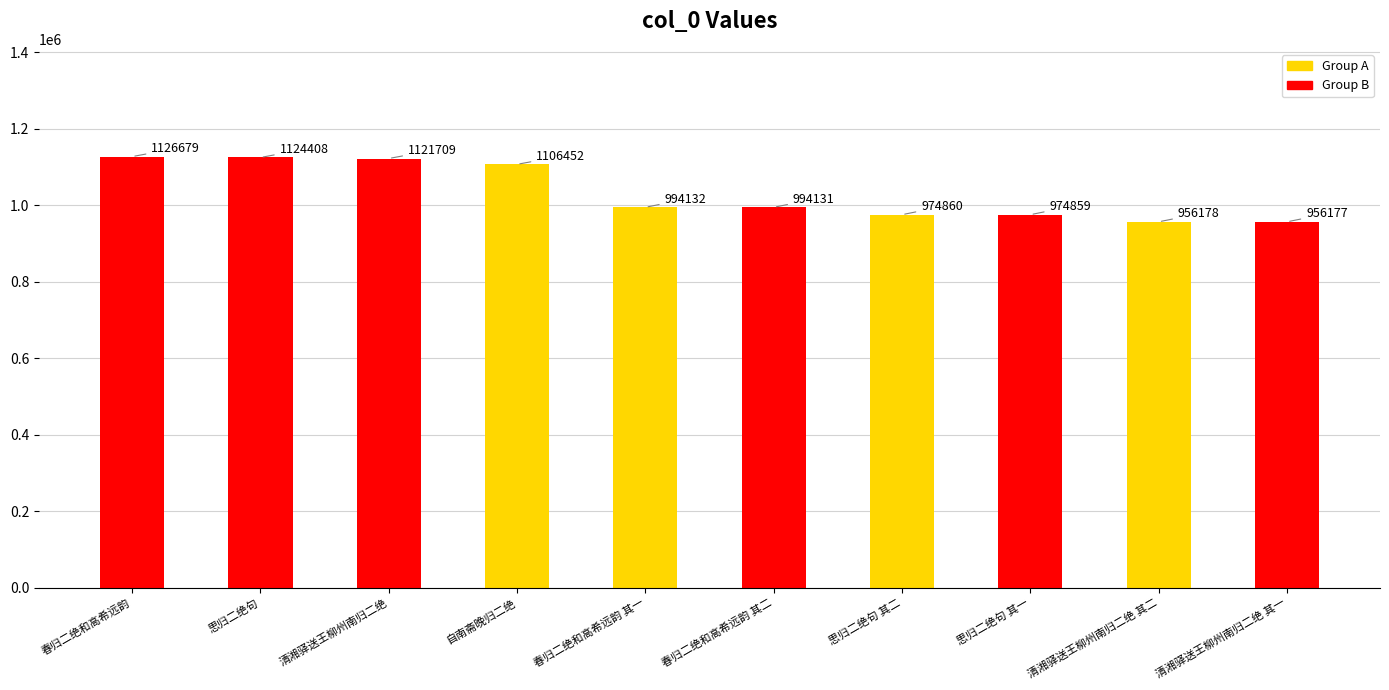

Which has a higher value, 自南斋晚归二绝 or 清湘驿送王柳州南归二绝 其一?

自南斋晚归二绝